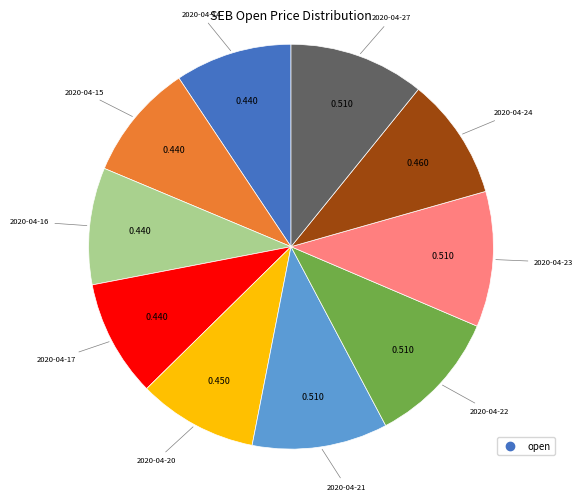

Does any single category account for the majority?

No